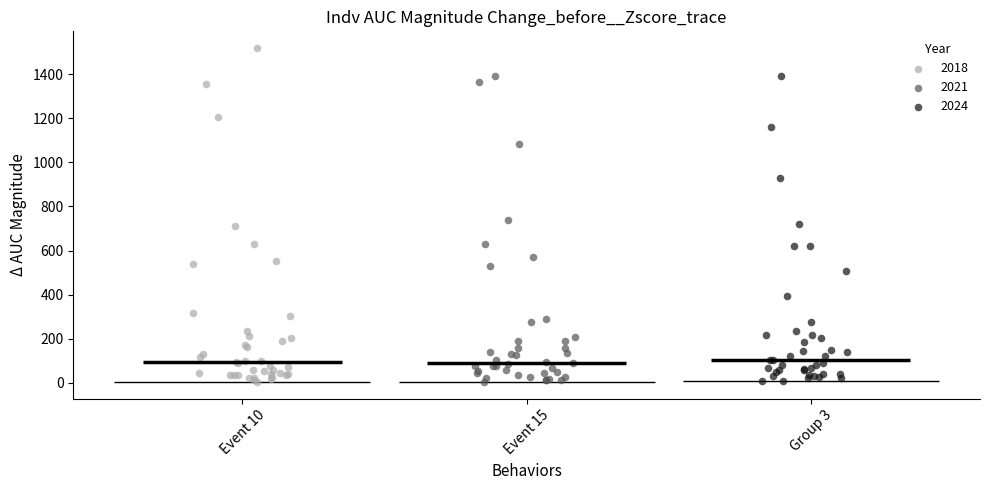

Which series has the widest spread of Y values?

2018